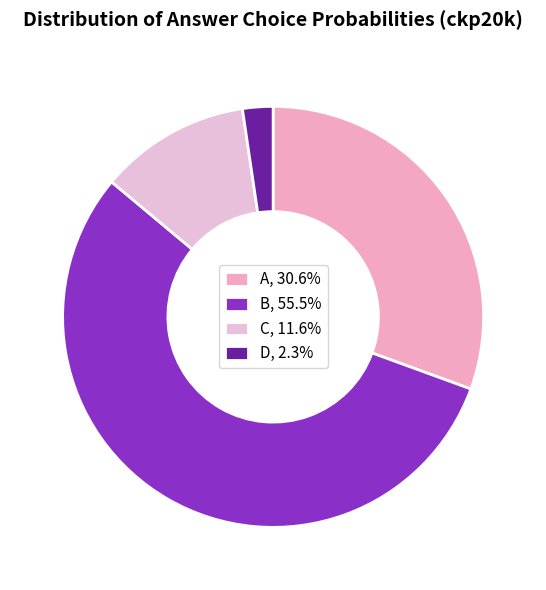

How many segments does this pie chart have?

4